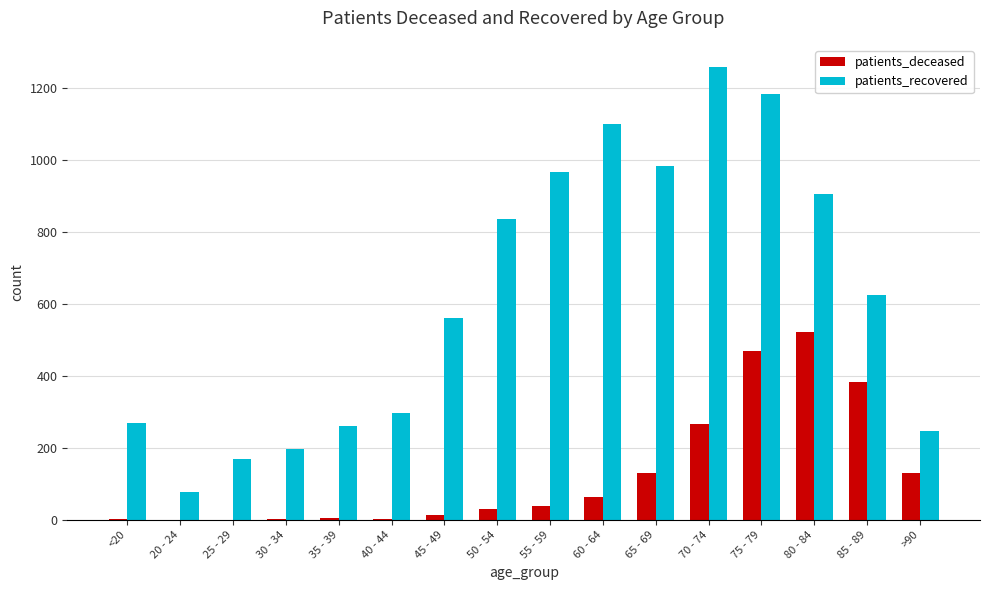

Does the chart contain stacked bars?

No